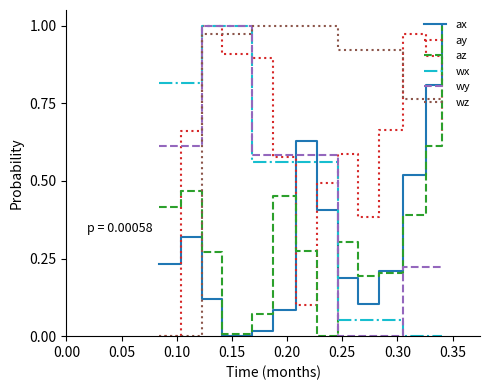

How many values in the az series exceed 0?

13